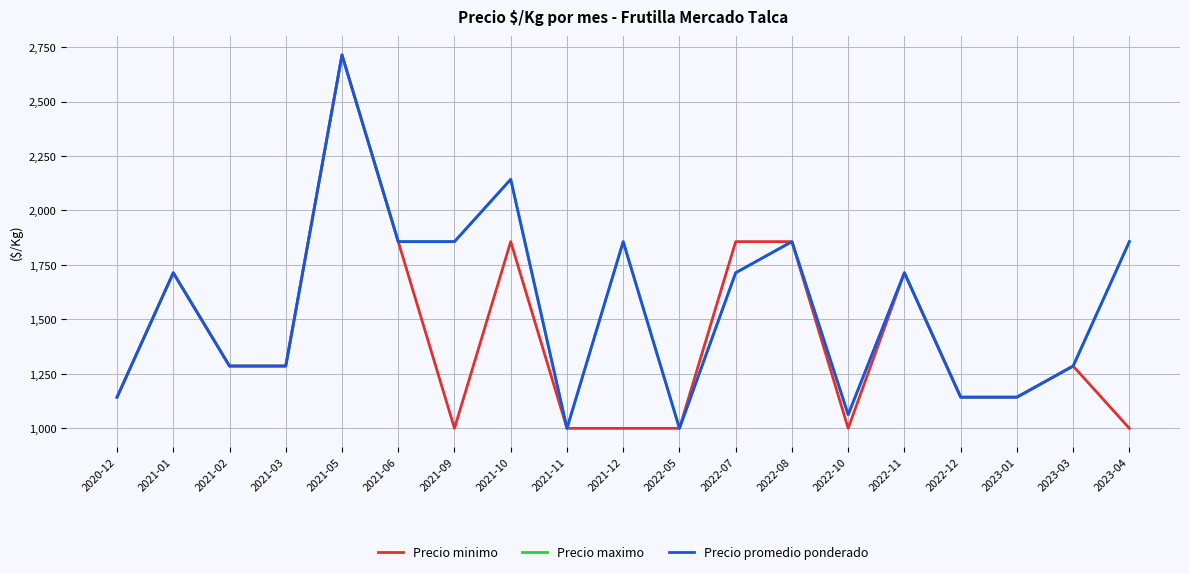

What is the sum of all Precio minimo values?

26857